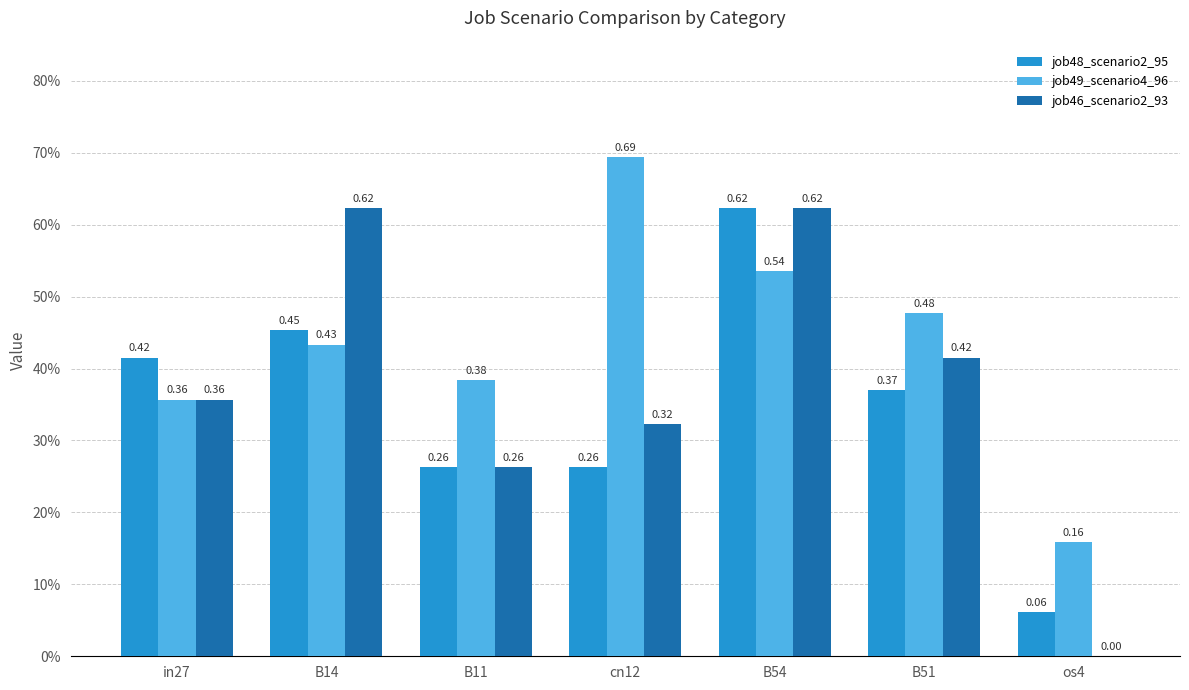

Which category has the lowest value in the job46_scenario2_93 series?

os4